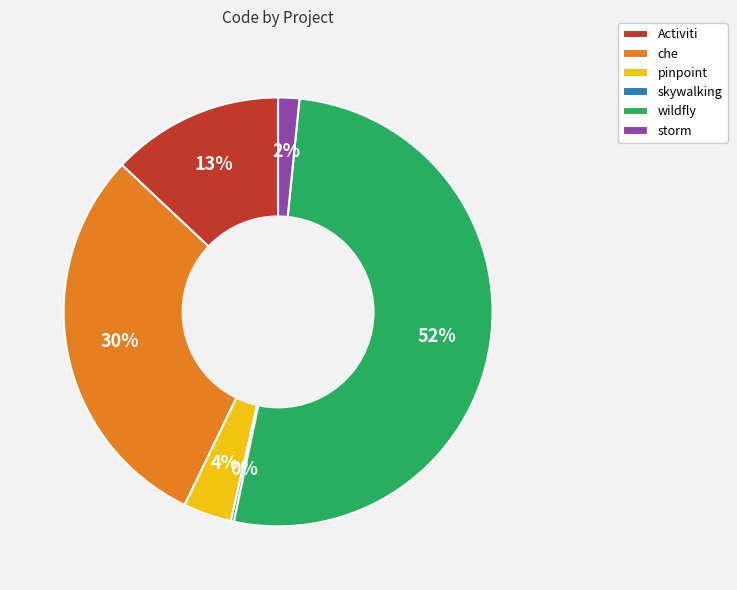

Which slice is the largest?

wildfly